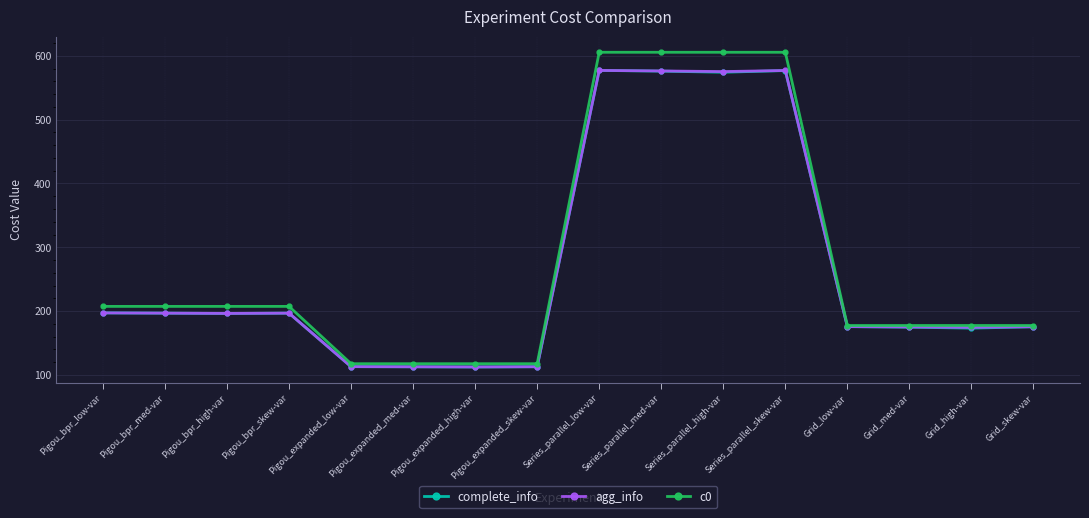

True or false: c0 has more than 0 interior local peaks.

True